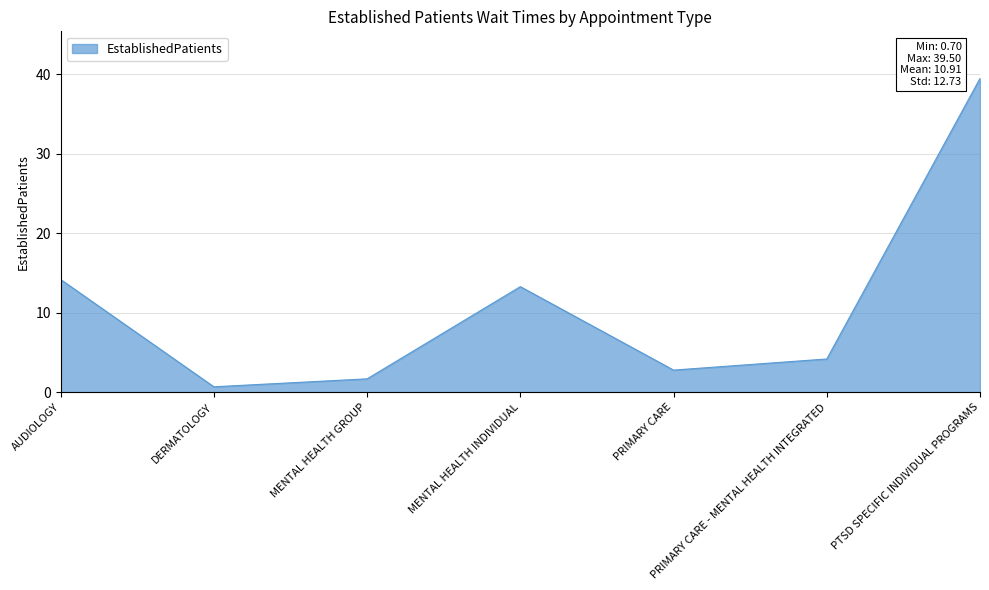

What is the difference between the maximum and minimum values?

38.8